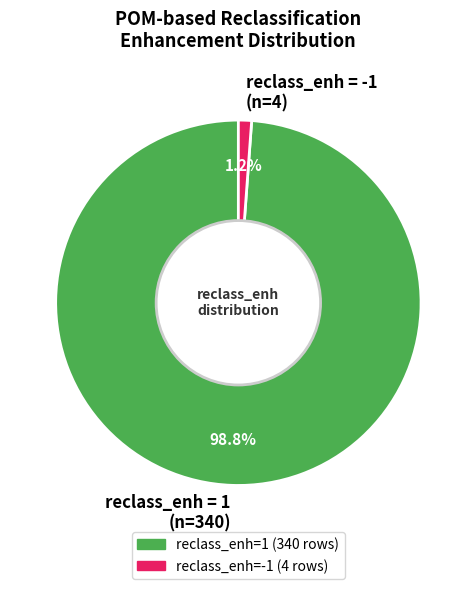

Rank the categories by value from lowest to highest.

reclass_enh = -1 (n=4), reclass_enh = 1 (n=340)